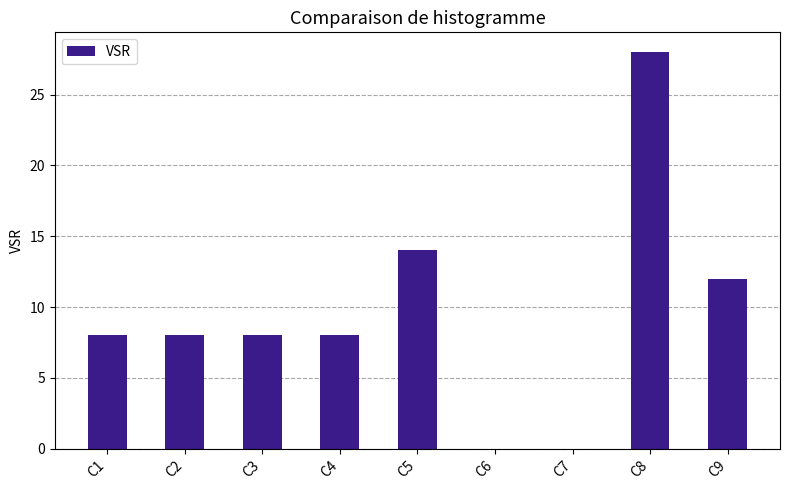

Where is the data nearest to the value 14?

C5